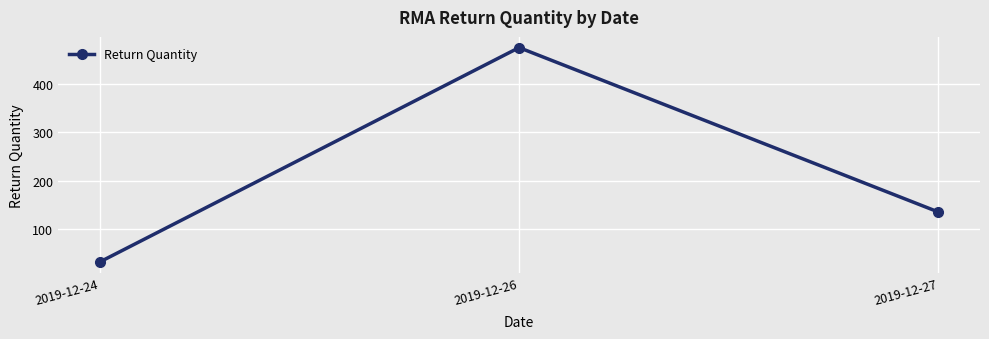

What is the sum of the values at 2019-12-24 and 2019-12-27?

169